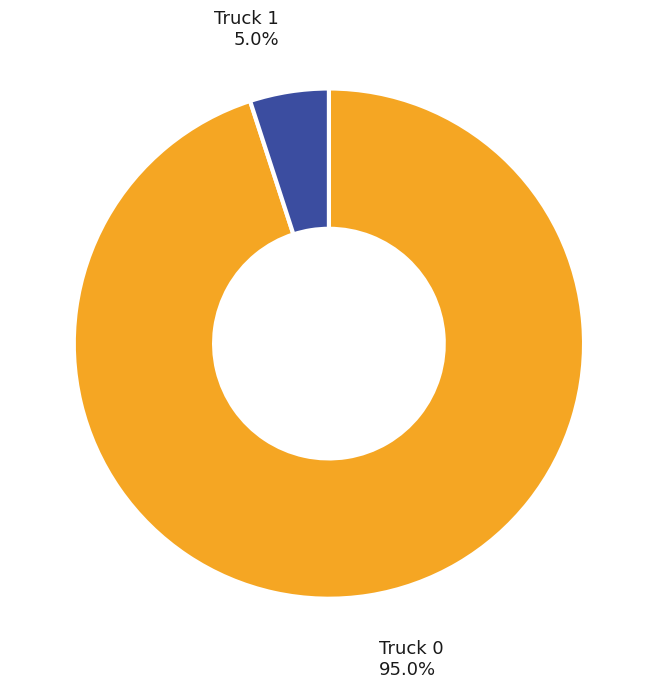

Which slice is the largest?

Truck 0